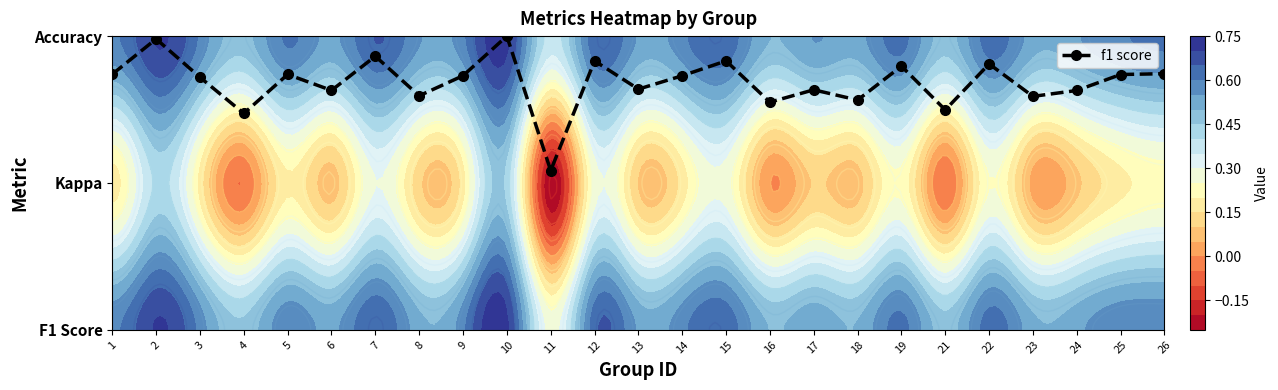

Rank the categories by value from highest to lowest.

10, 2, 7, 12, 15, 22, 19, 26, 1, 5, 25, 9, 14, 3, 13, 17, 6, 24, 8, 23, 18, 16, 21, 4, 11